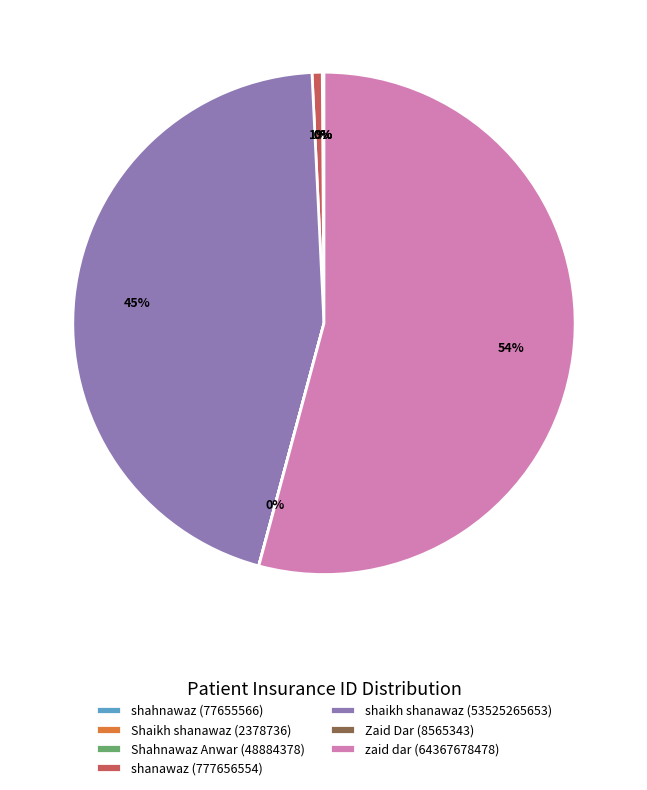

To the nearest percent, what is the average slice percentage?

14%